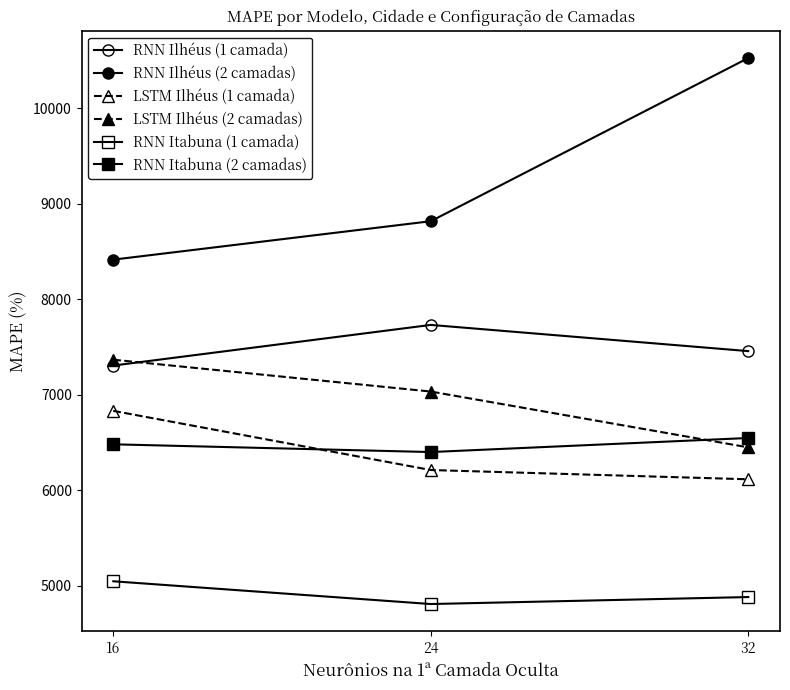

Does the chart have visible grid lines?

No